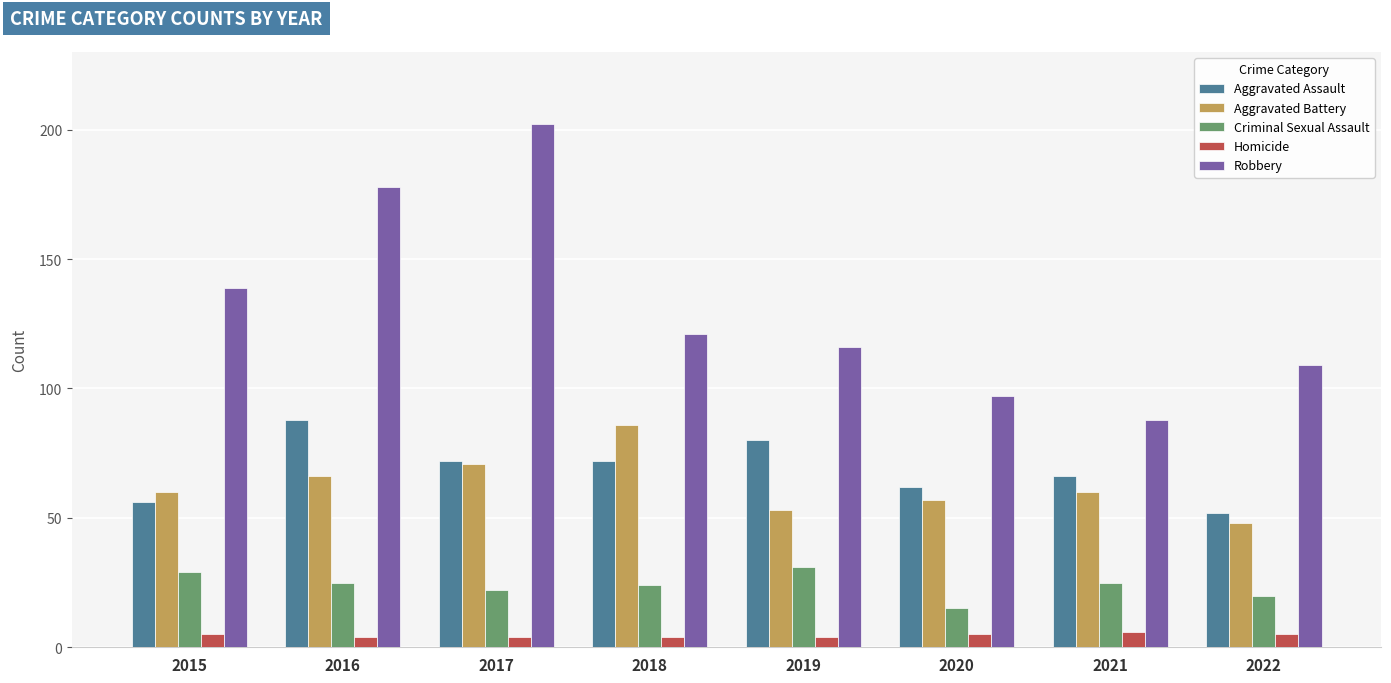

What are all the series names shown in the legend?

Aggravated Assault, Aggravated Battery, Criminal Sexual Assault, Homicide, Robbery